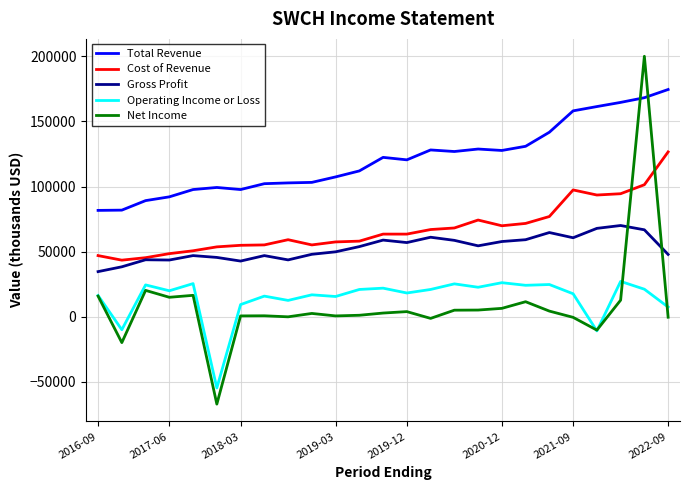

What are all the series names shown in the legend?

Total Revenue, Cost of Revenue, Gross Profit, Operating Income or Loss, Net Income